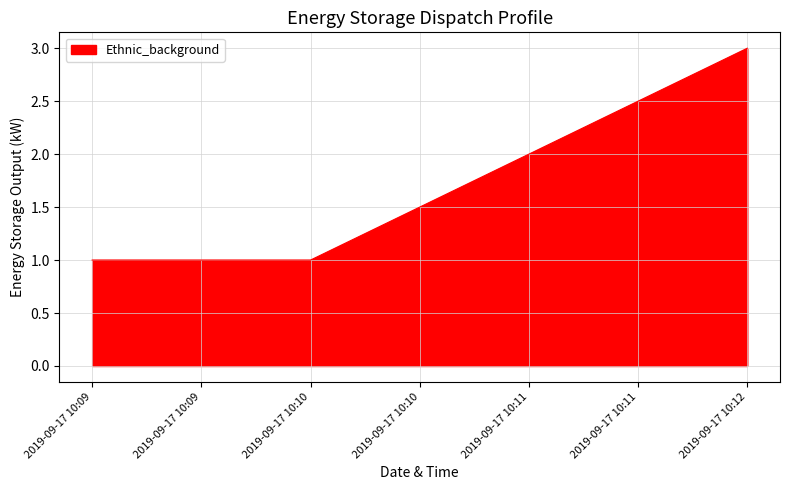

What is the average value?

2